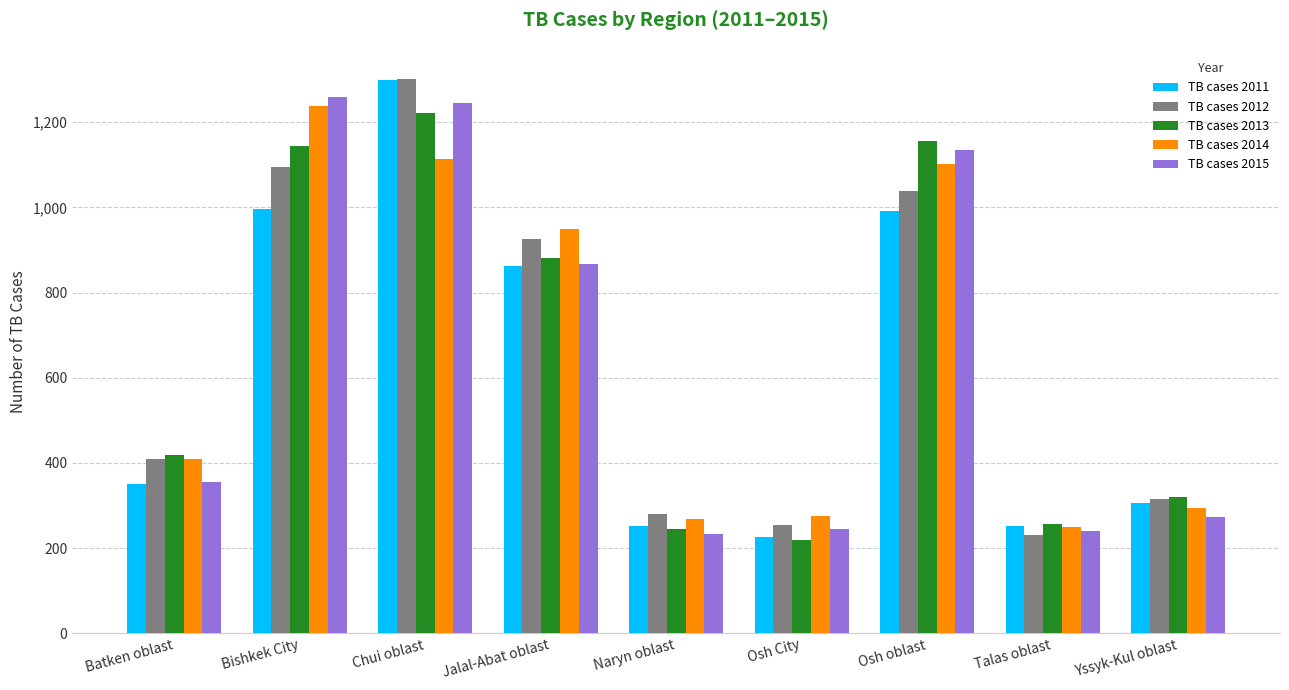

At which label does TB cases 2011 reach its minimum?

Osh City